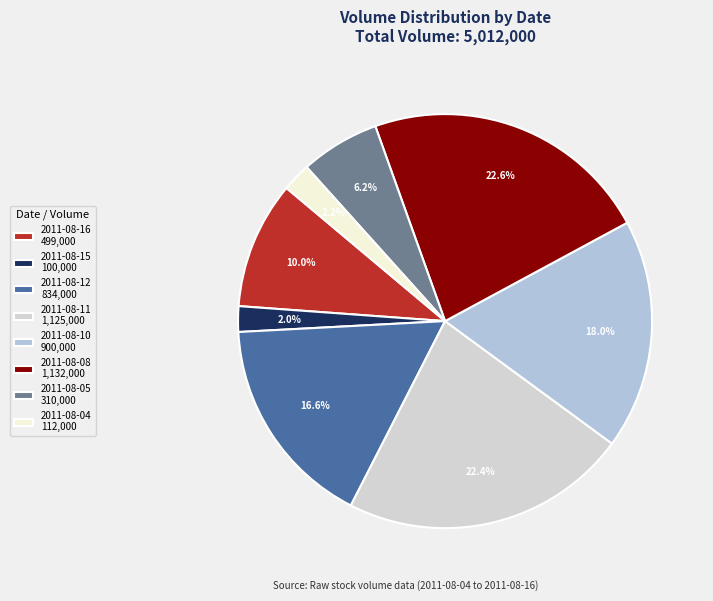

Is the sum of 2011-08-10 900,000 and 2011-08-08 1,132,000 greater than half?

No